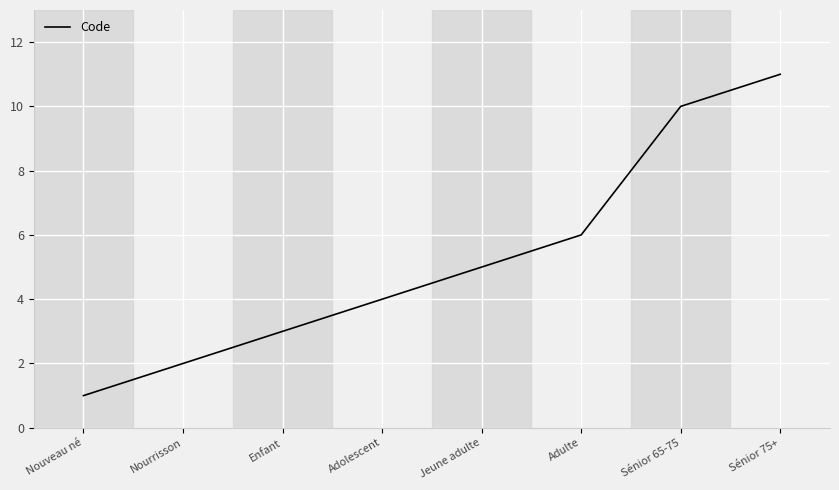

Reading left to right, extract all data points from this chart.

1	2	3	4	5	6	10	11